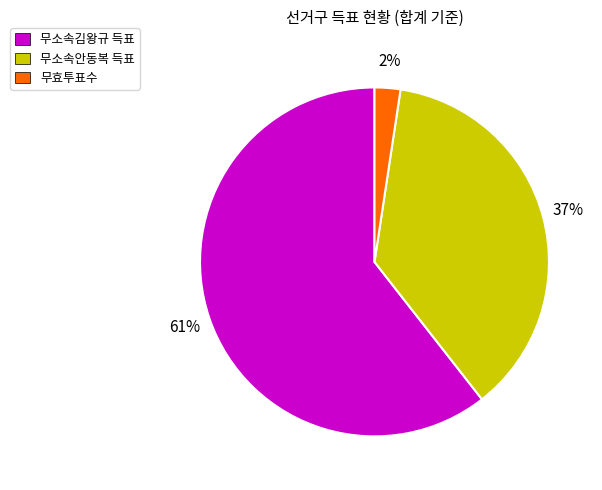

Which category accounts for the majority?

무소속김왕규 득표